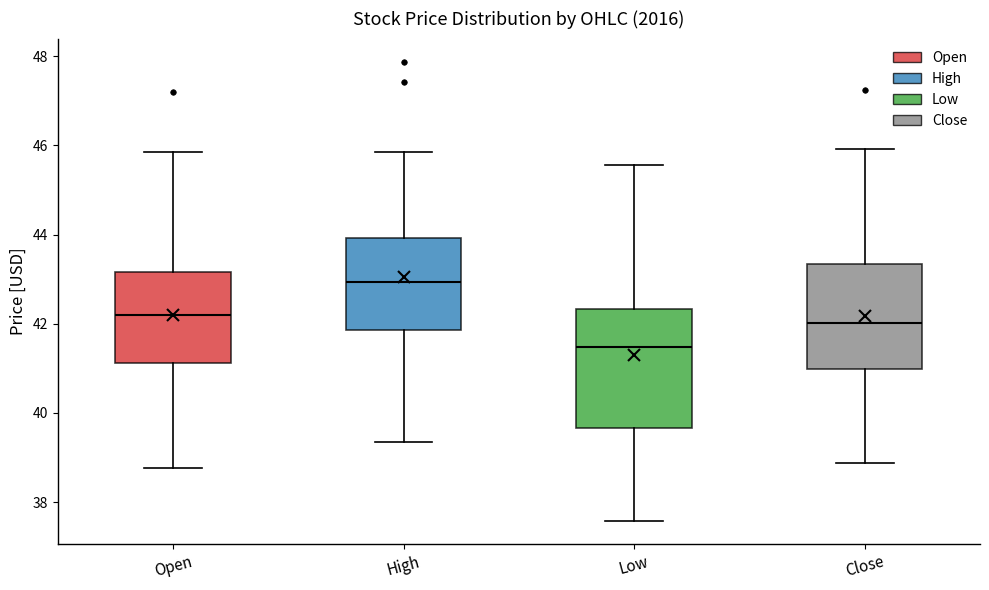

Reading left to right, read every box against the y-axis: the position of its median line, the range the box covers, and the ends of its whiskers. The values are not printed on the chart, so give them approximately, as read against the axis.

Open: median 42.2, box 41.2 to 43.2, whiskers 38.8 to 45.8
High: median 43.0, box 41.8 to 44.0, whiskers 39.4 to 45.8
Low: median 41.4, box 39.6 to 42.4, whiskers 37.6 to 45.6
Close: median 42.0, box 41.0 to 43.4, whiskers 38.8 to 46.0